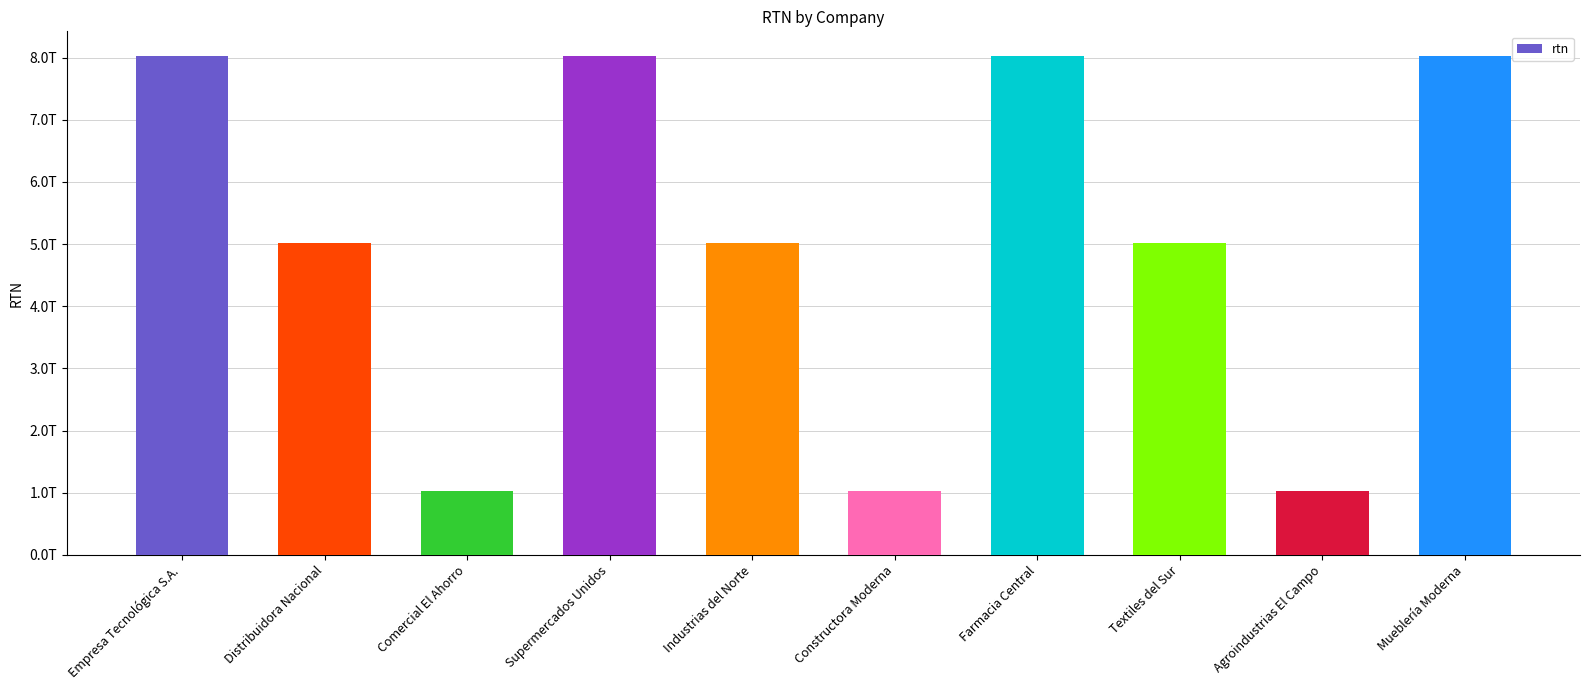

True or false: the data shows 5019955432109 at Industrias del Norte.

True